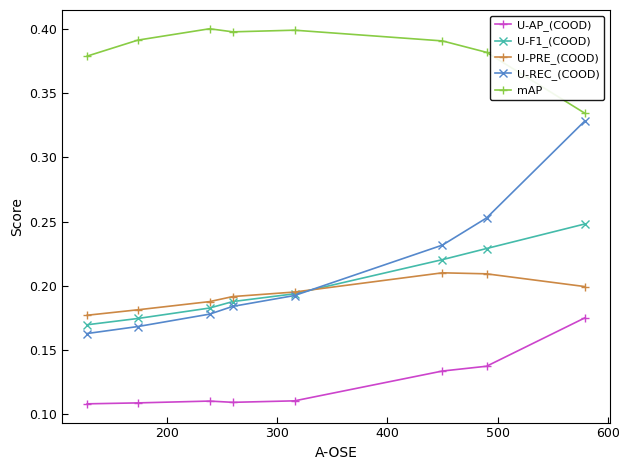

True or false: U-REC_(COOD) has more than 2 interior local peaks.

False